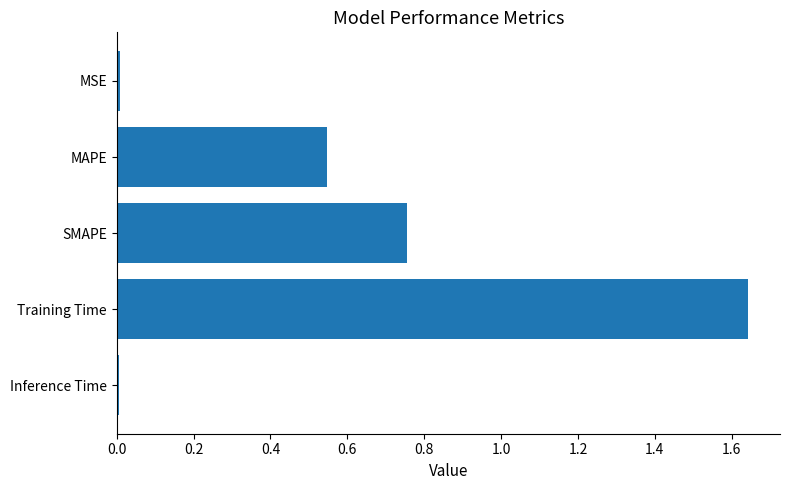

What is the sum of all values?

3.0